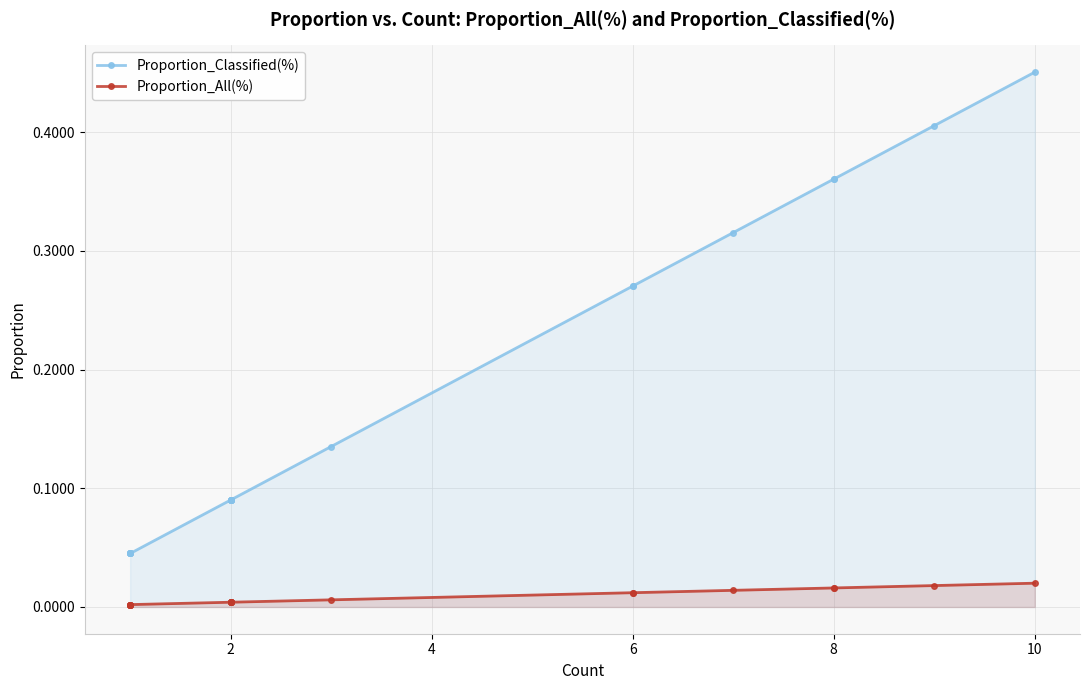

What is the highest value of the Proportion_Classified(%) series?

0.5